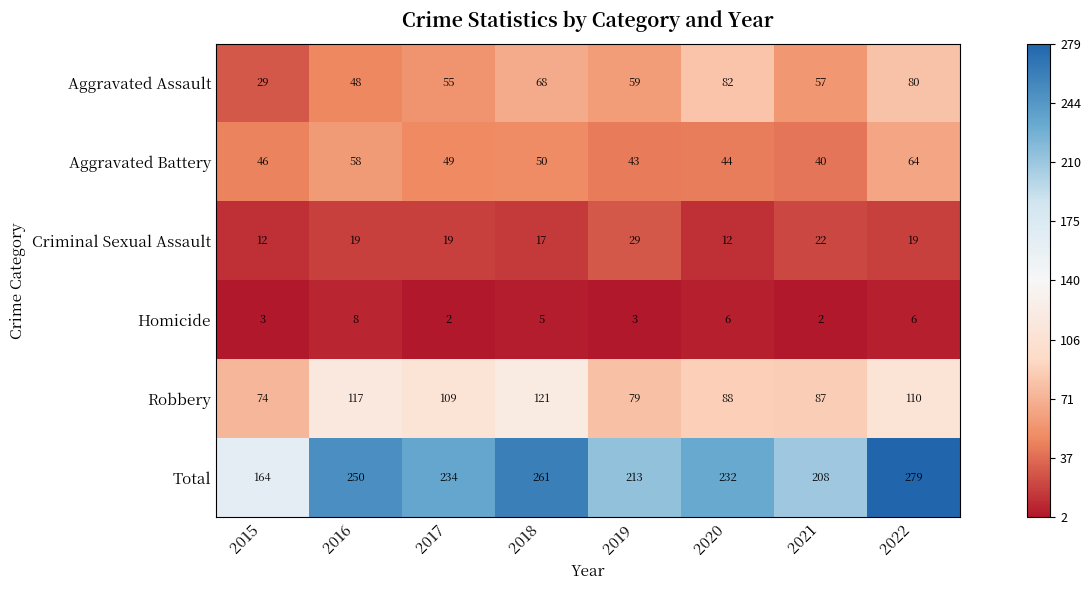

Which series has the widest spread of values?

Total